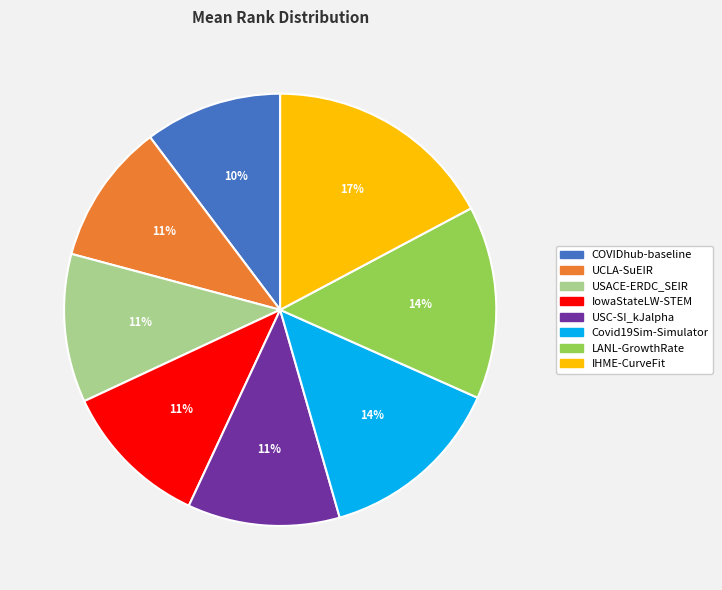

What is the ratio of the value at IHME-CurveFit to the value at USC-SI_kJalpha?

1.5